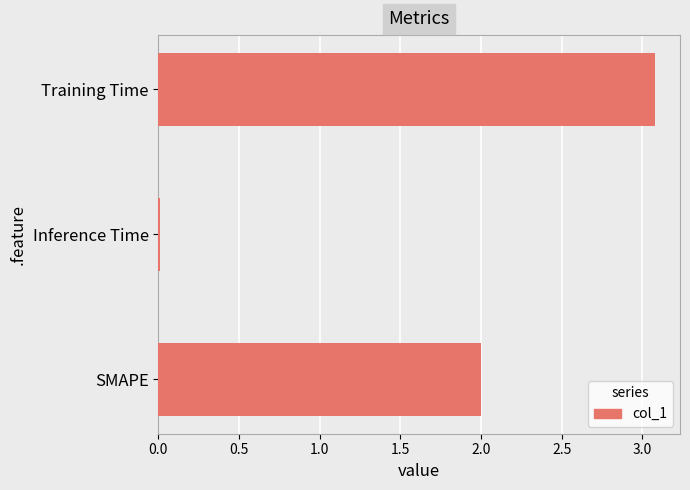

What is the approximate value at SMAPE?

2.0